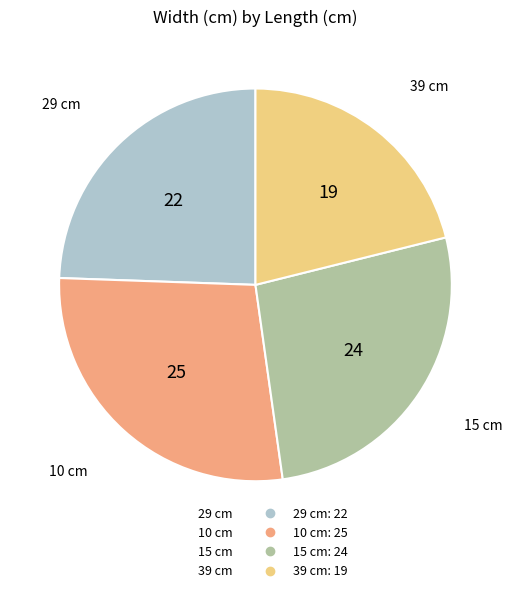

Approximately how many times larger is the value at 15 cm compared to 10 cm?

1.0